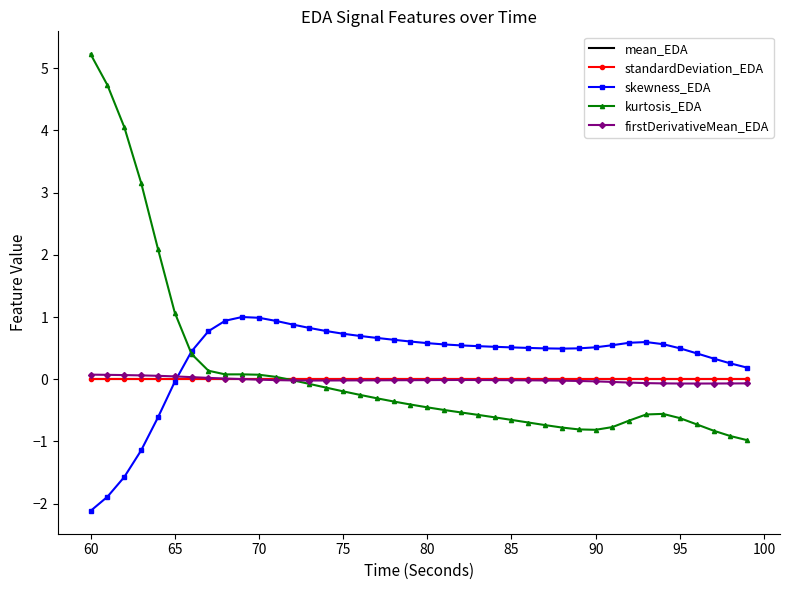

What is the smallest value displayed?

-2.1